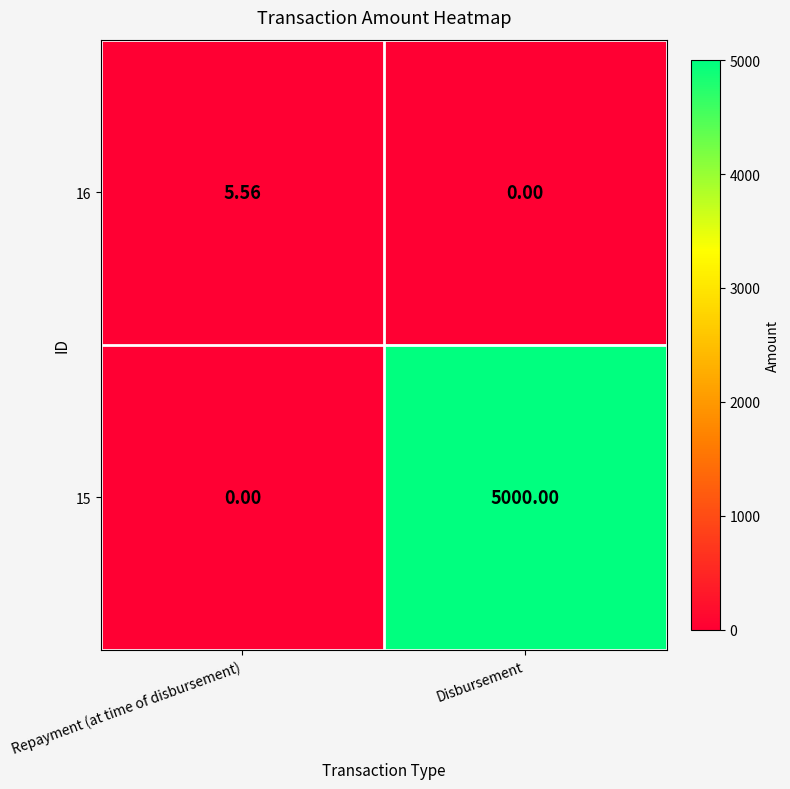

How many series are shown in this chart?

2